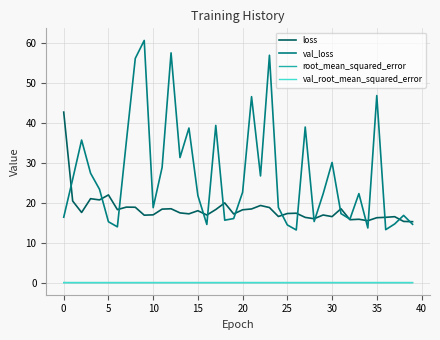

How many distinct data groups are displayed?

4